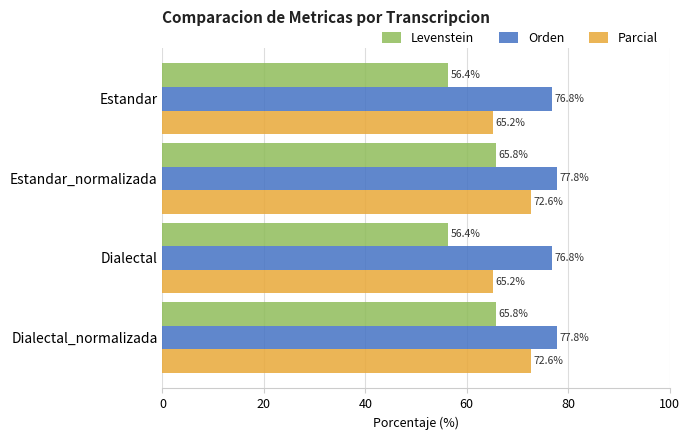

Which series changed the most between Dialectal and Dialectal_normalizada?

Levenstein